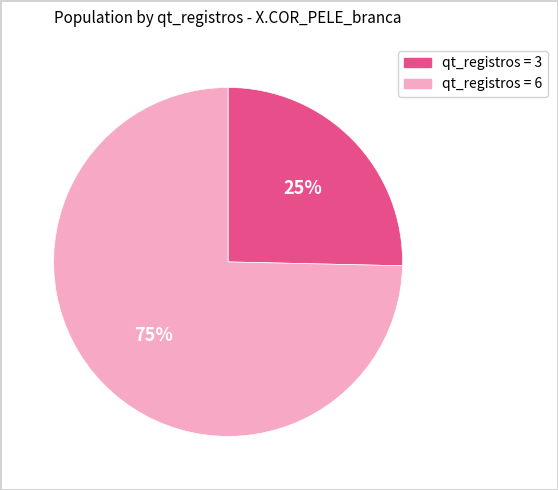

Is there a majority slice in this chart?

Yes